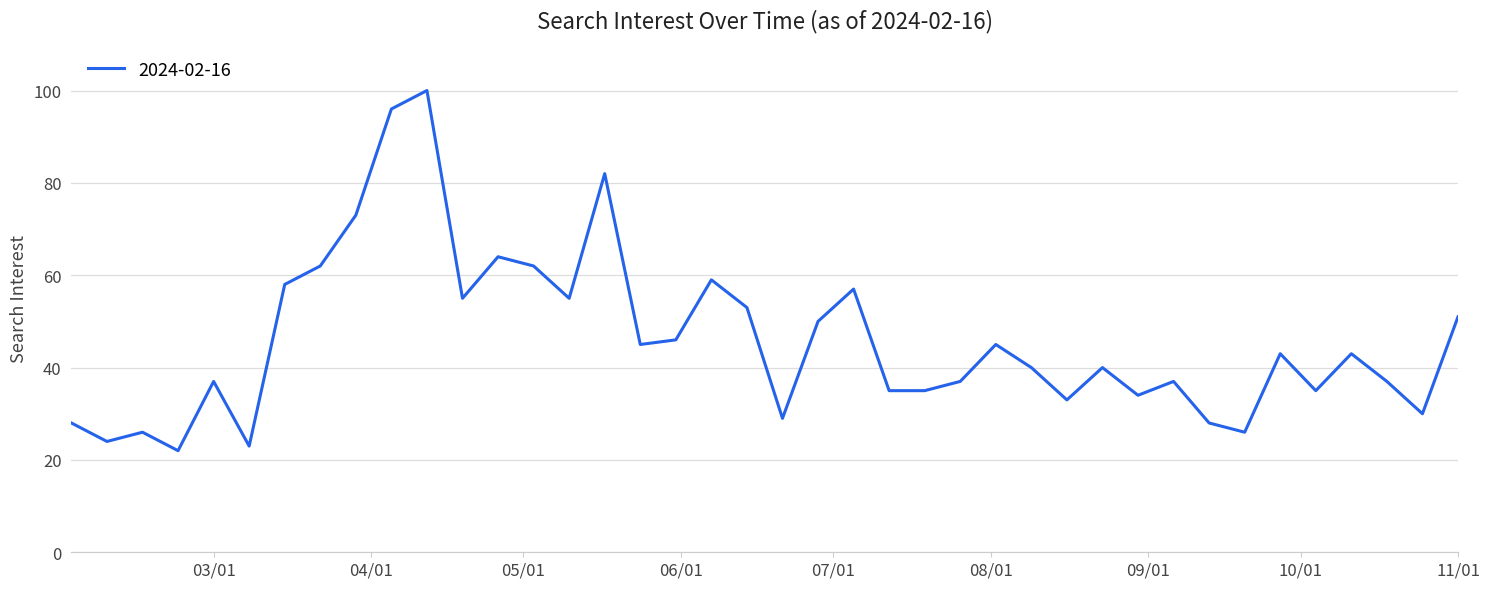

What is the greatest value displayed?

100